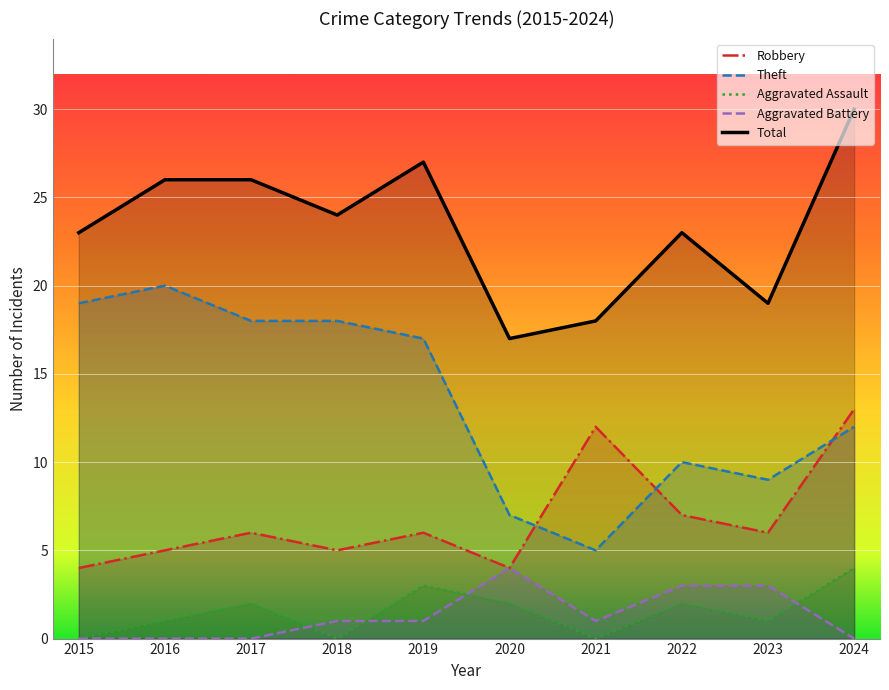

List the labels in order of Aggravated Assault value, smallest first.

2015, 2018, 2021, 2016, 2023, 2017, 2020, 2022, 2019, 2024